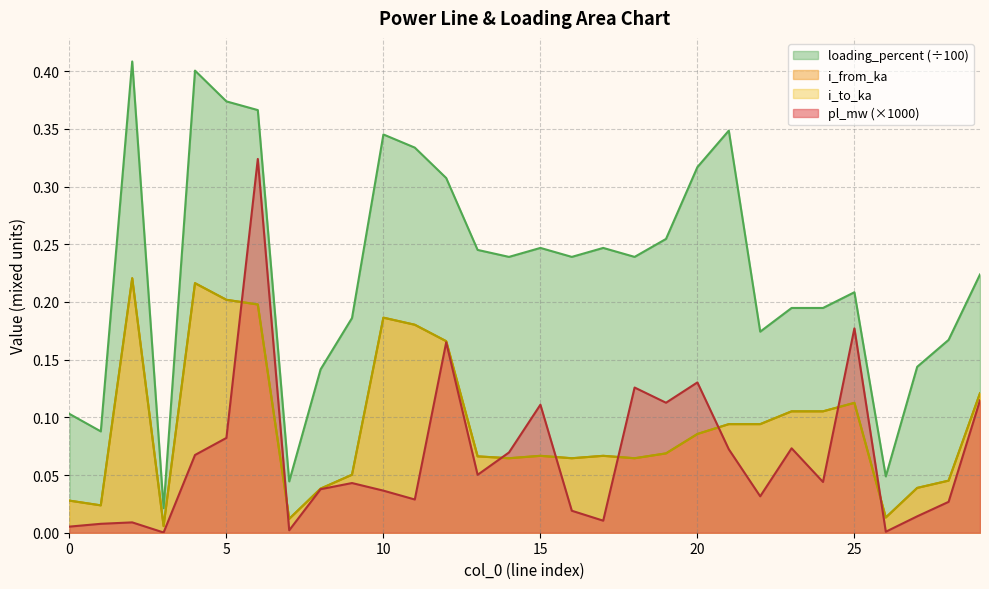

Which series has the largest total across all categories?

loading_percent (÷100)